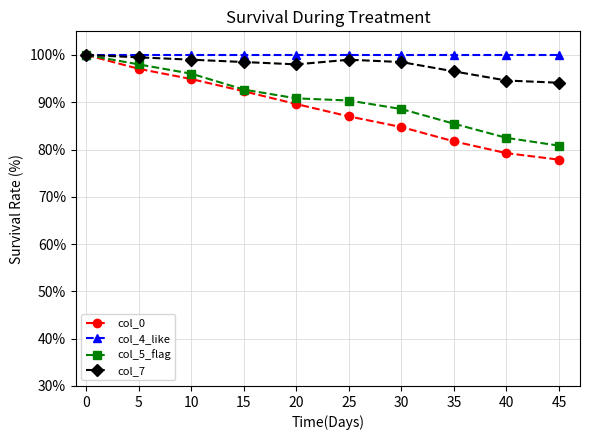

What is the average value of the col_5_flag series?

90.5